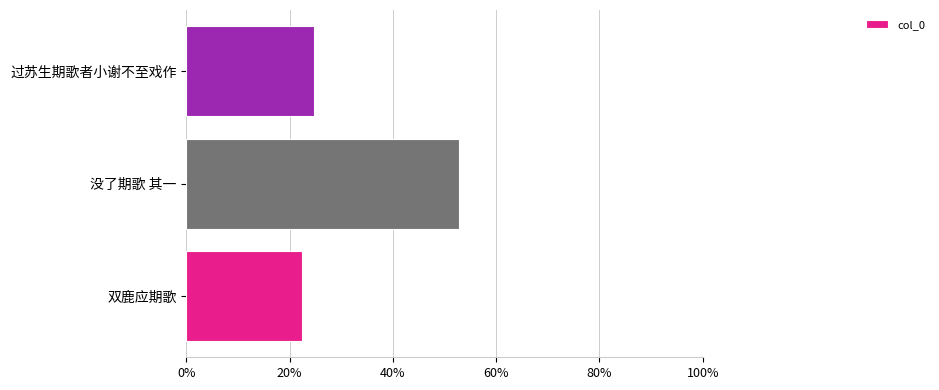

List the labels in order of value, largest first.

没了期歌 其一, 过苏生期歌者小谢不至戏作, 双鹿应期歌